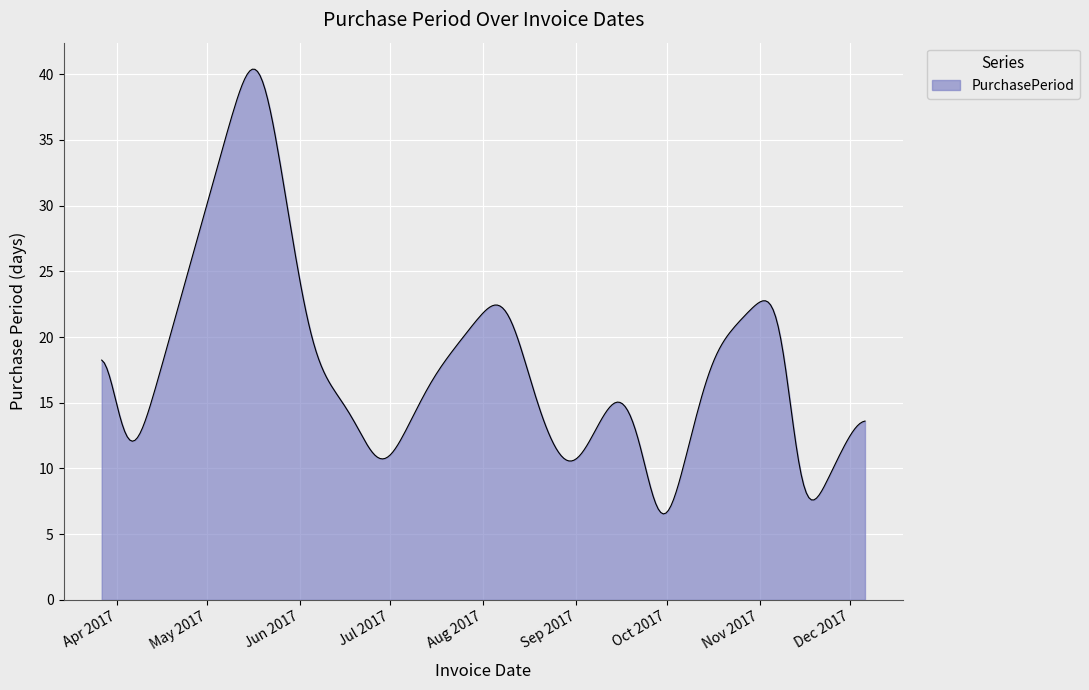

What is the minimum value shown in the chart?

6.5